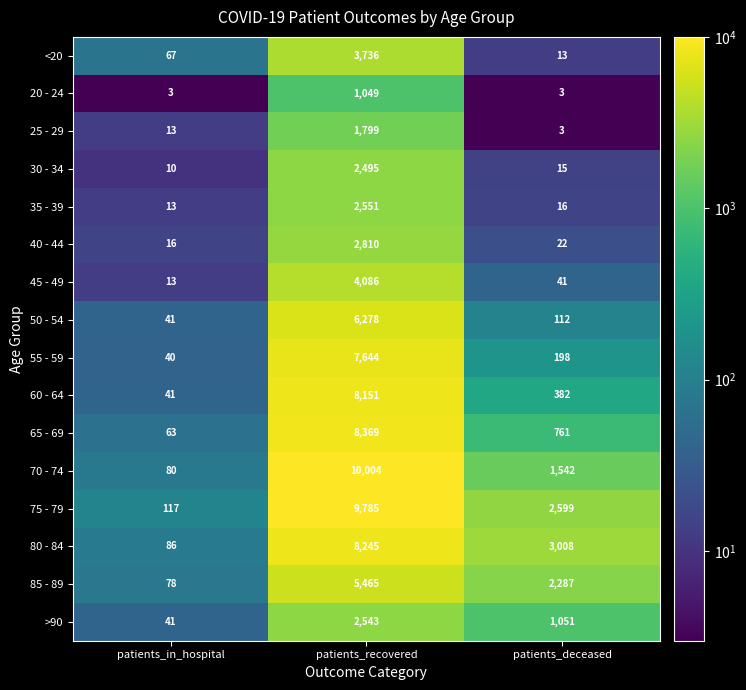

Is it true that 70 - 74 equals 16591 at patients_recovered?

False